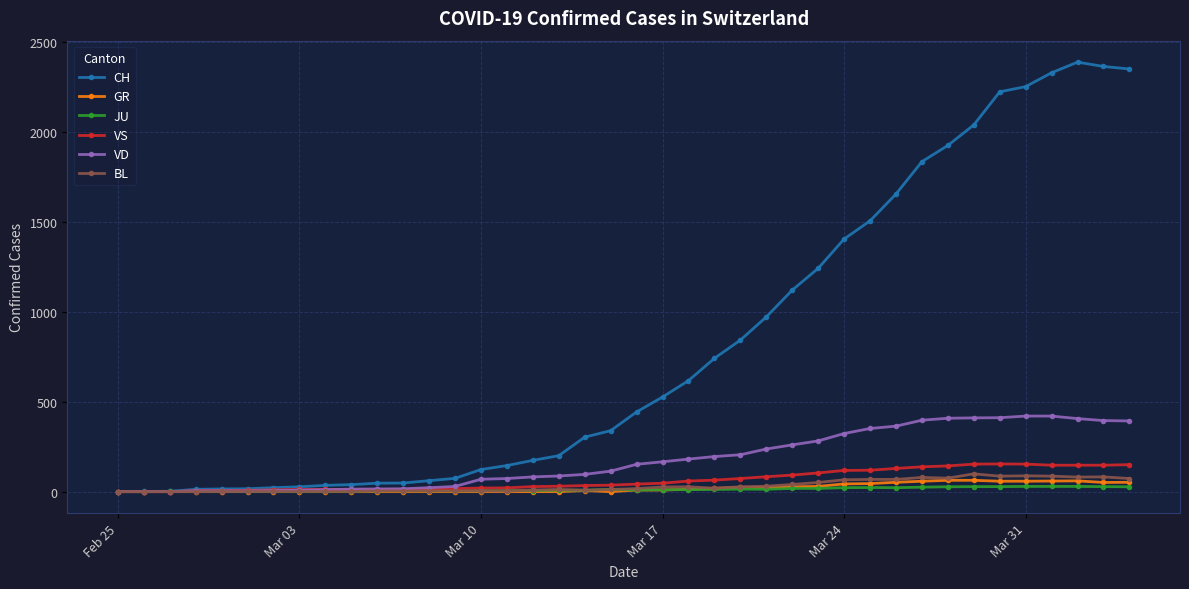

Which series has the largest total across all categories?

CH